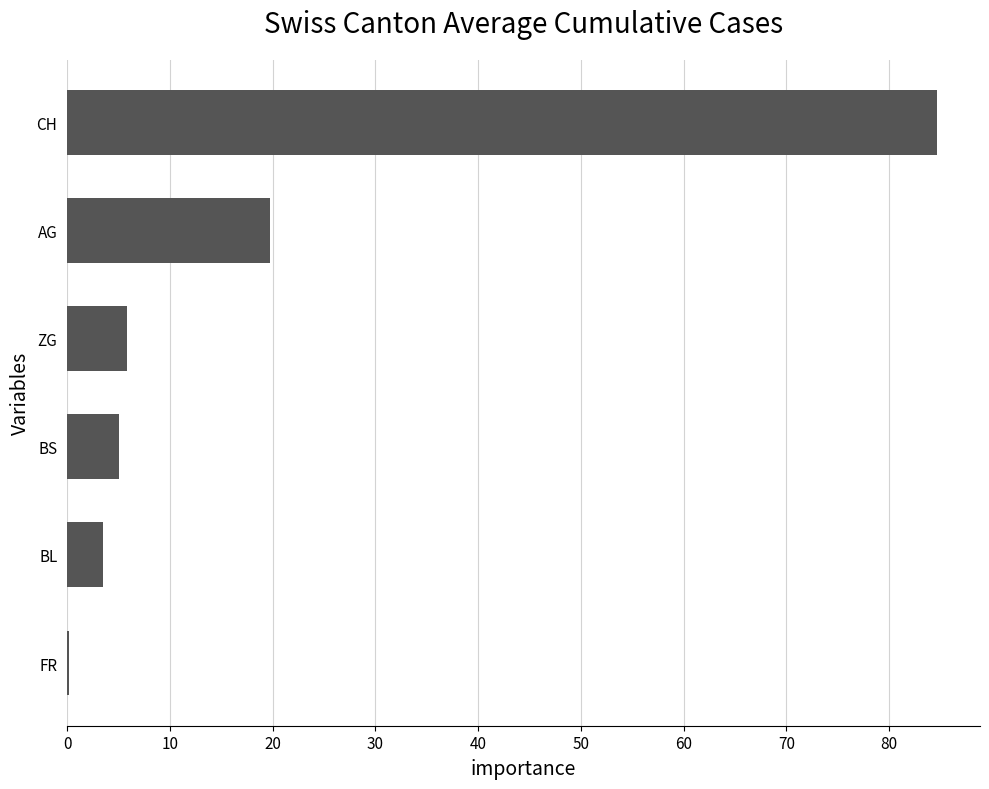

Is it true that the value at AG is 9.6?

False